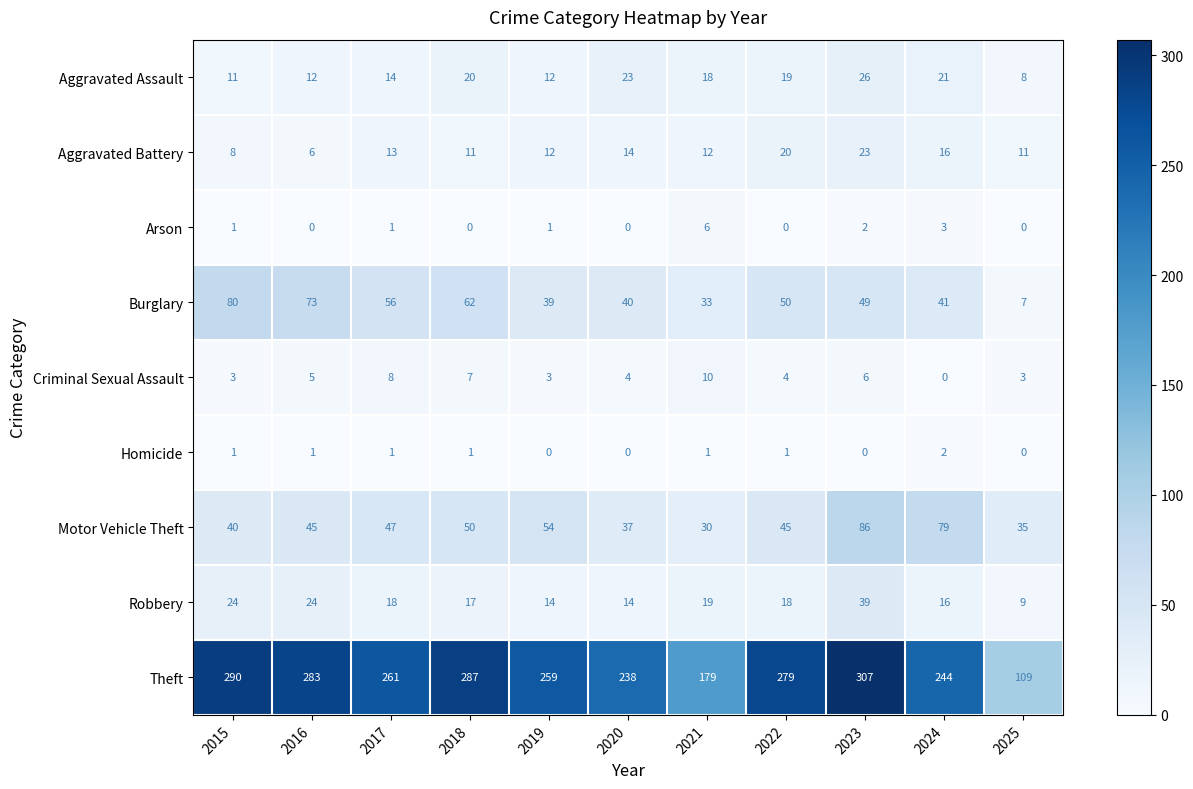

What value does the Arson series have at 2021?

6